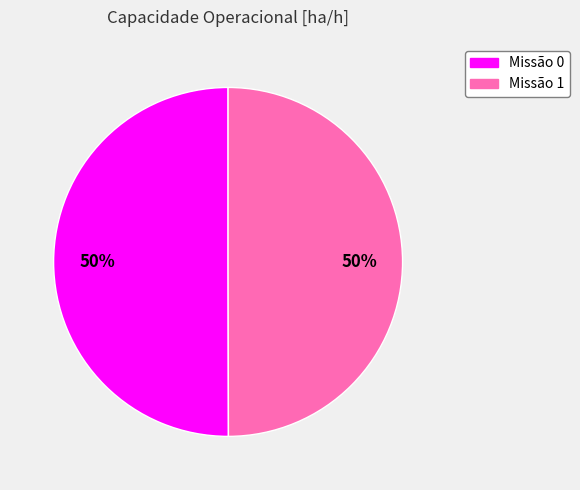

To the nearest percent, what is the average slice percentage?

50%